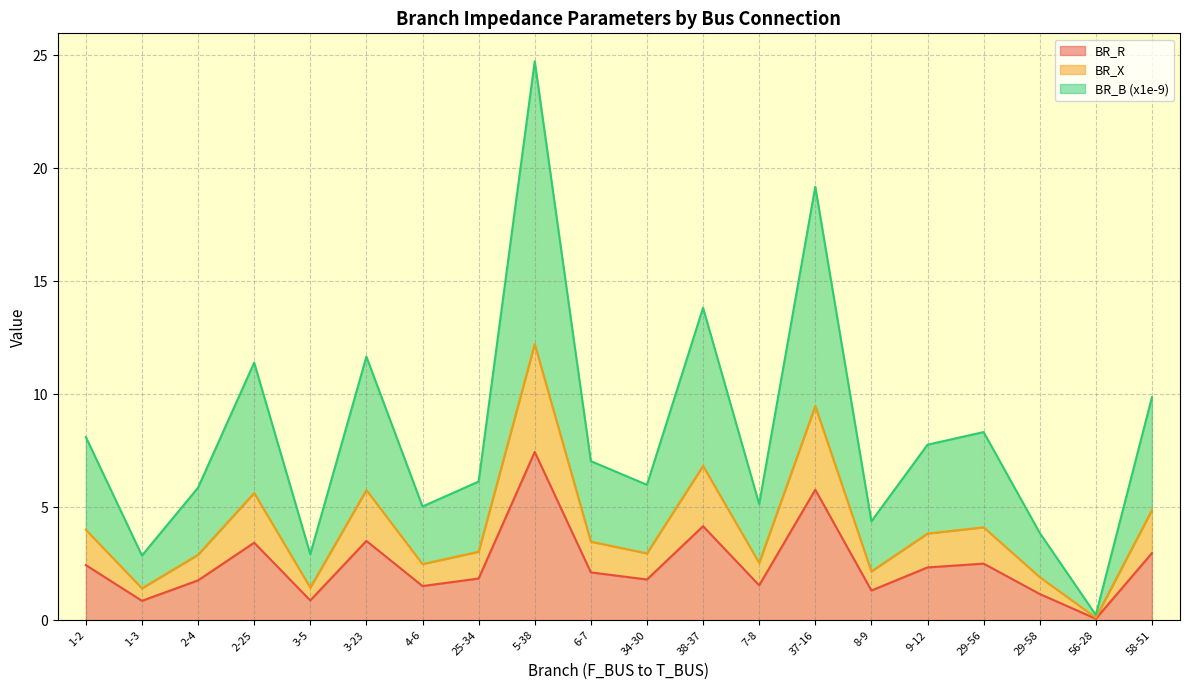

Between 1-2 and 2-4, which series saw the biggest shift?

BR_B (x1e-9)